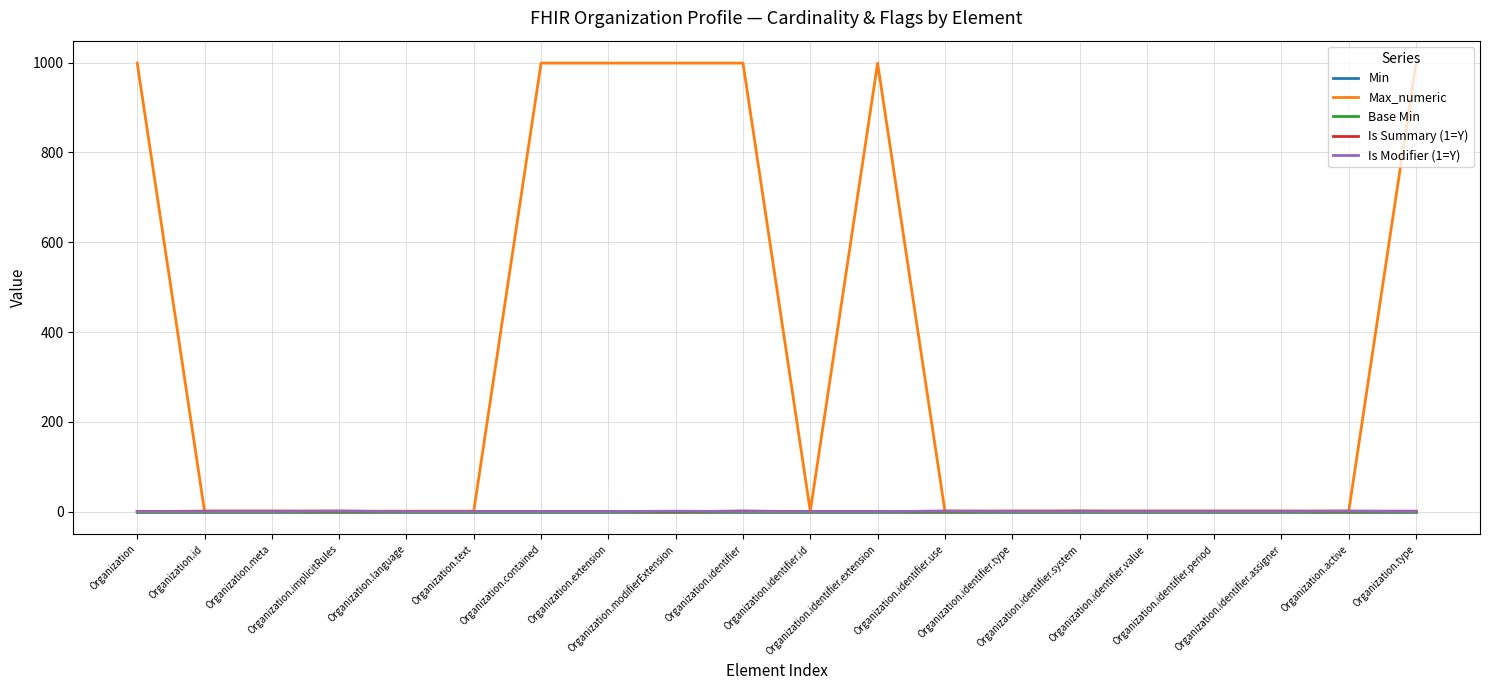

Which series has the largest total across all categories?

Max_numeric